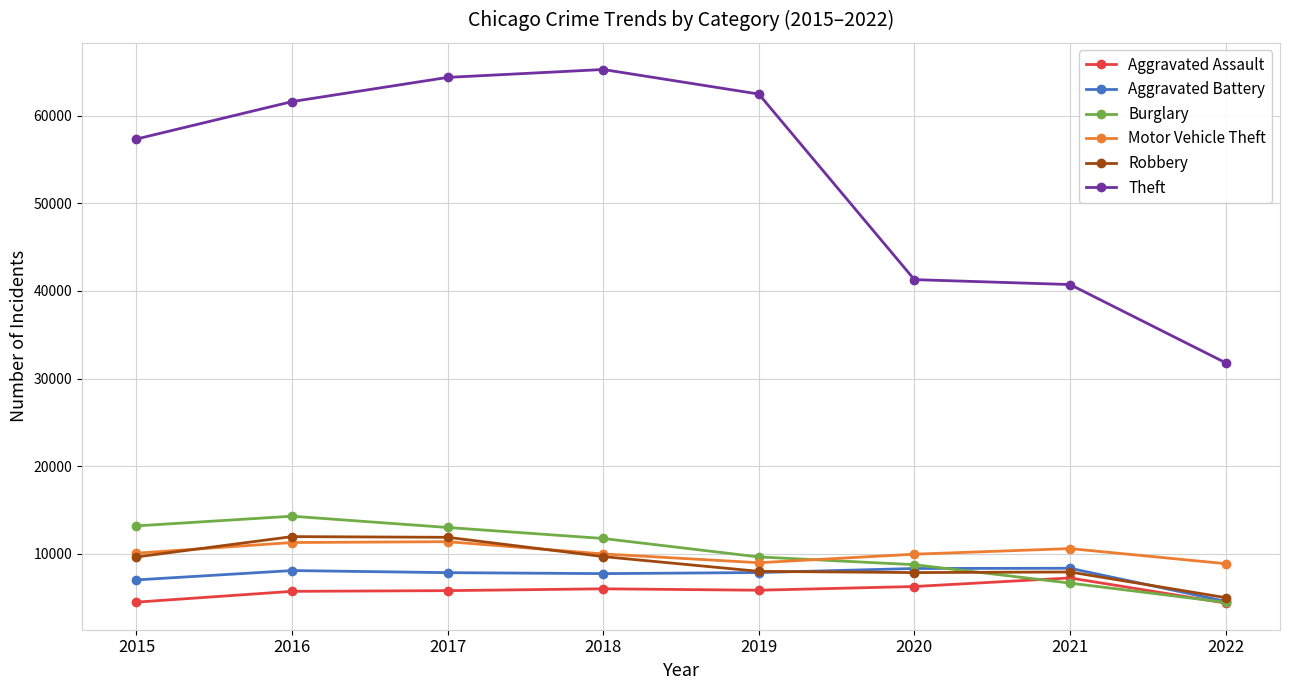

How many series are shown in this chart?

6